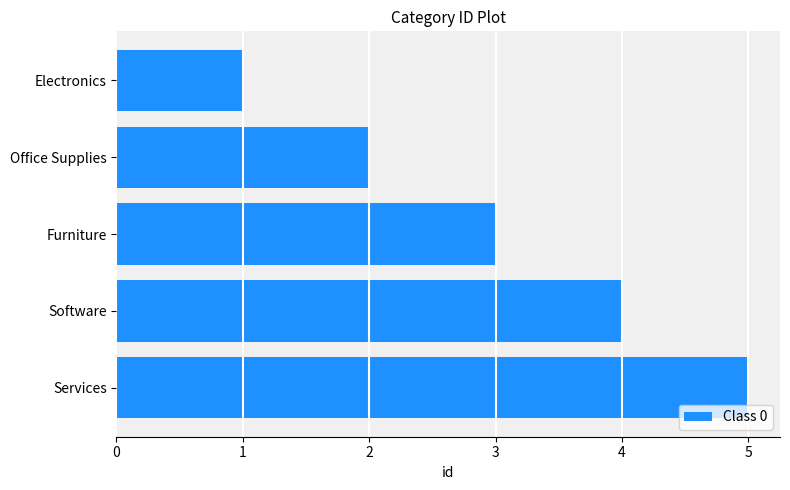

The chart shows a value of 7 at Services. True or false?

False